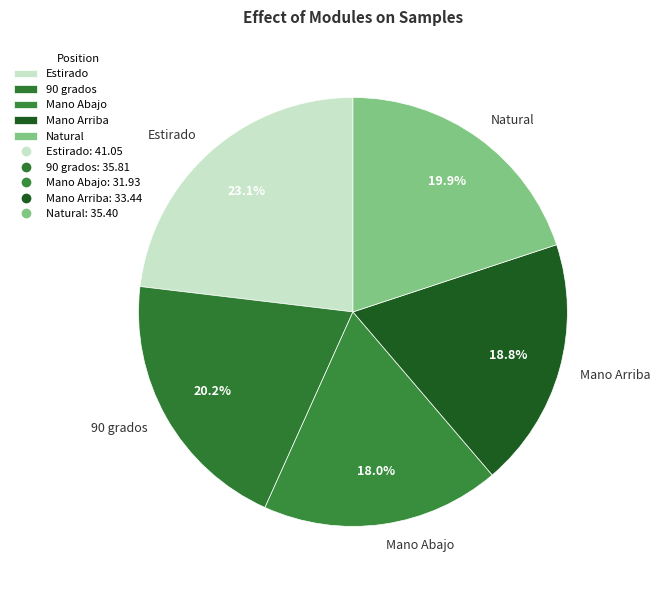

Is there a majority slice in this chart?

No